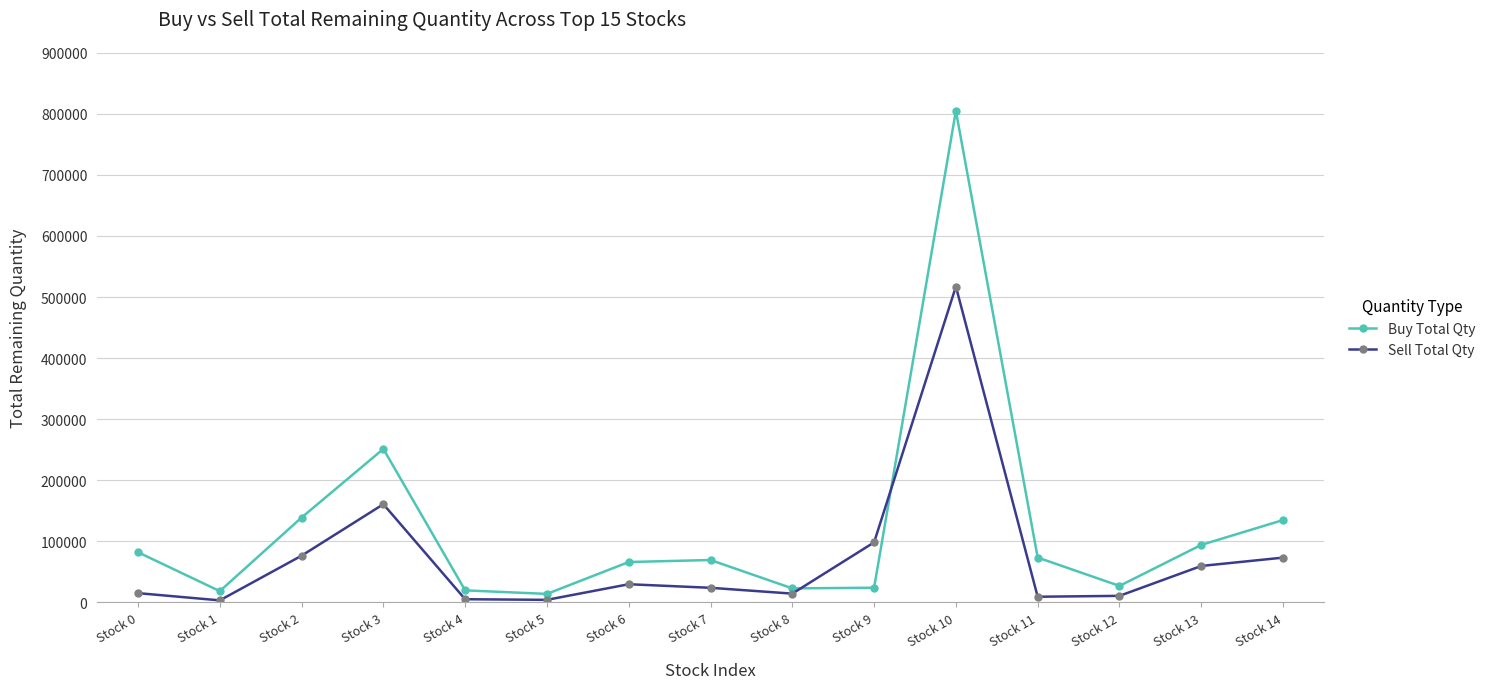

True or false: Sell Total Qty has more than 2 points higher than both neighbors.

True